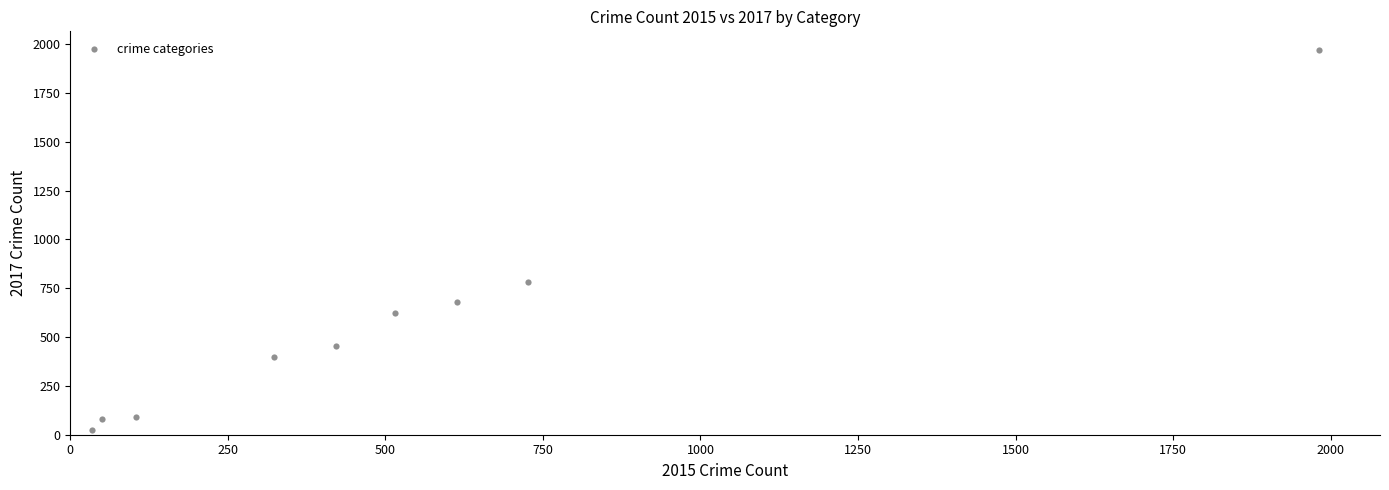

What is the average Y value?

566